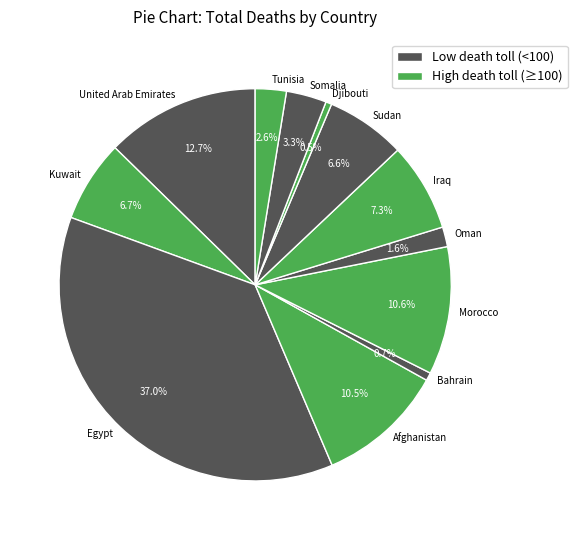

What percentage do Kuwait and Afghanistan together represent?

17.2%